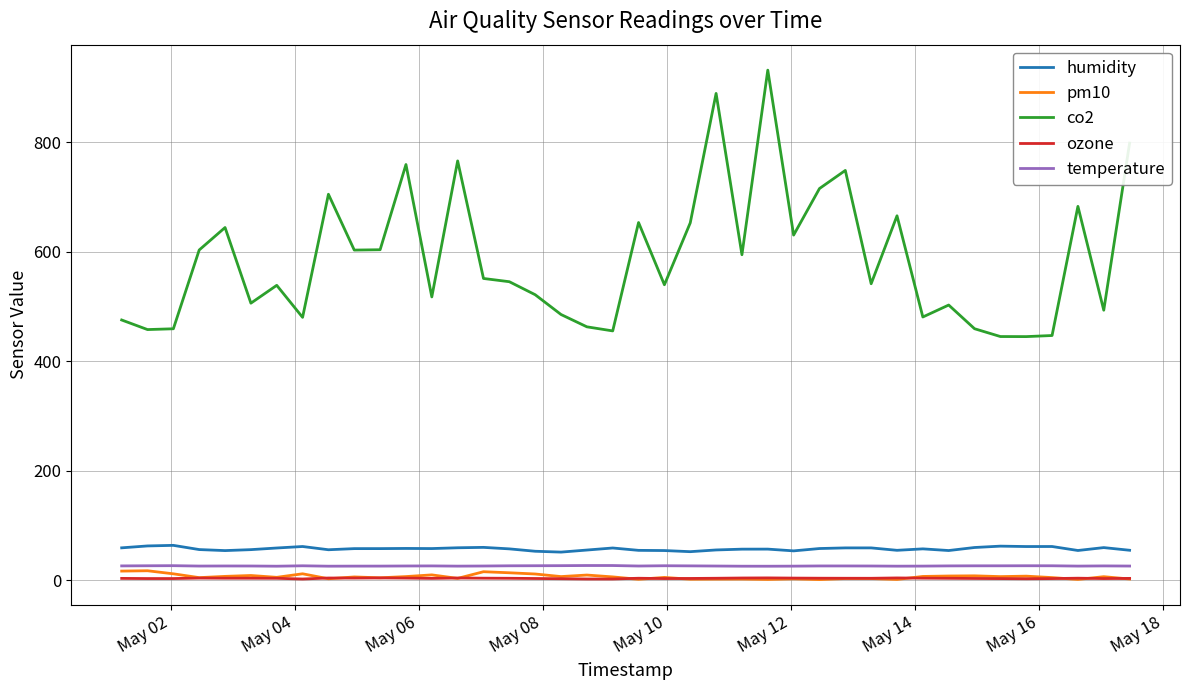

What is the difference between the maximum and minimum values in the temperature series?

1.3